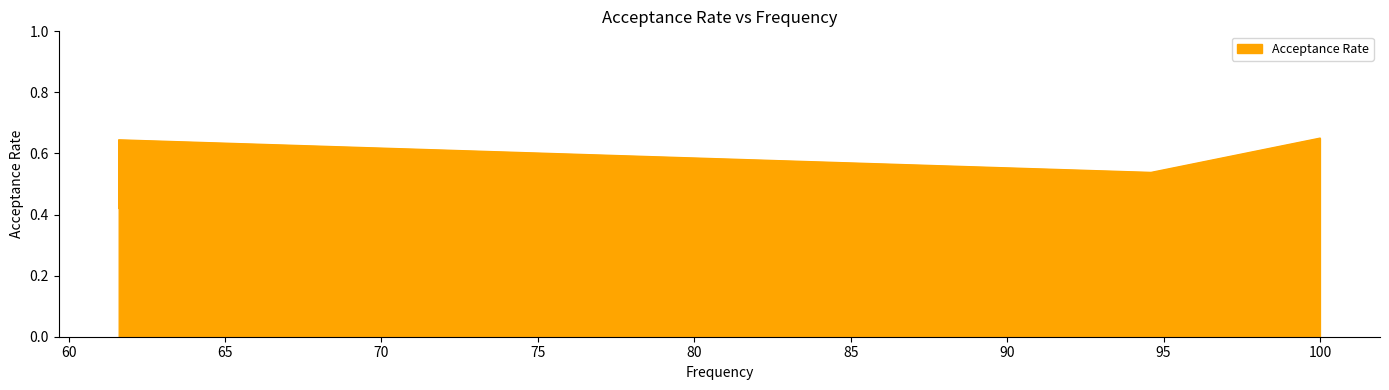

What is the smallest value displayed?

0.4